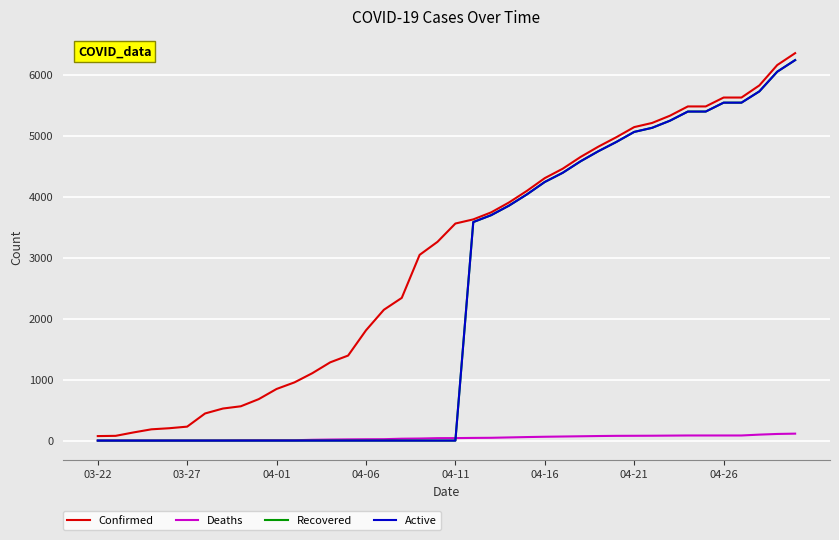

Reading left to right, what are all the values shown in this chart?

Confirmed: 74	78	134	185	203	229	445	526	563	680	847	955	1106	1284	1395	1809	2146	2341	3047	3261	3561	3629	3744	3907	4097	4306	4460	4653	4823	4977	5143	5211	5330	5482	5482	5628	5628	5827	6161	6356
Deaths: 1	1	1	1	2	2	2	3	5	6	6	6	13	17	20	22	23	31	34	40	41	44	46	52	58	63	67	71	75	78	79	80	82	84	84	84	84	98	109	114
Recovered: 0	0	0	0	0	0	0	0	0	0	0	0	0	0	0	0	0	0	0	0	0	3585	3698	3855	4039	4243	4393	4582	4748	4899	5064	5131	5248	5398	5398	5544	5544	5729	6052	6242
Active: 0	0	0	0	0	0	0	0	0	0	0	0	0	0	0	0	0	0	0	0	0	3585	3698	3855	4039	4243	4393	4582	4748	4899	5064	5131	5248	5398	5398	5544	5544	5729	6052	6242